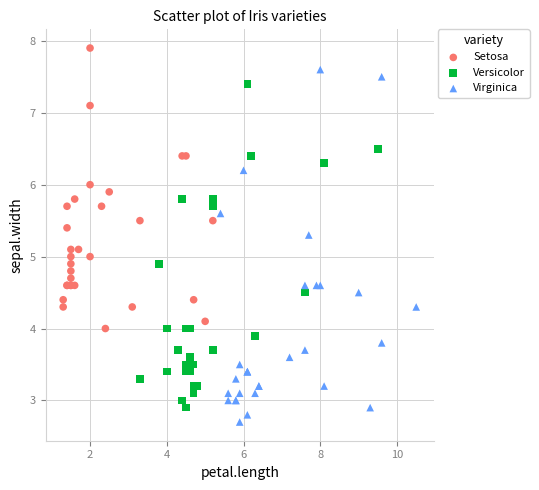

Which series has the widest spread of Y values?

Virginica